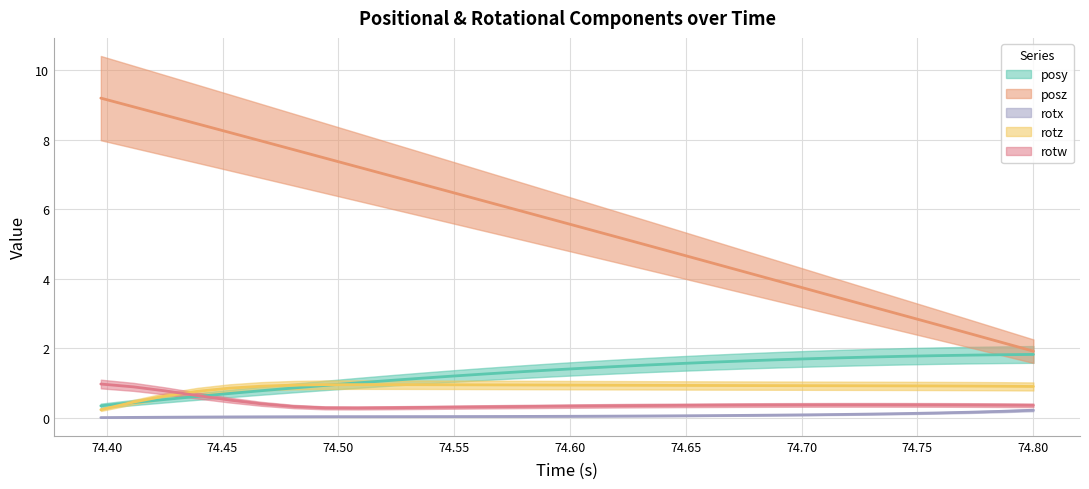

What are all the series names shown in the legend?

posy, posz, rotx, rotz, rotw